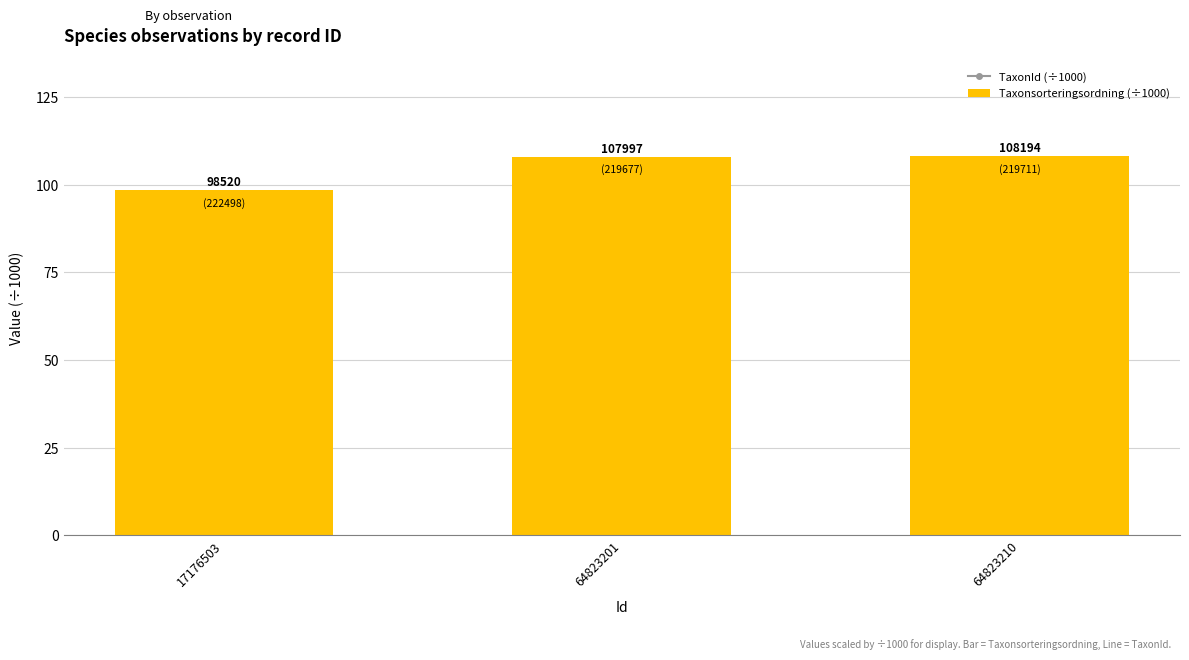

At how many categories does at least one series exceed 114?

3